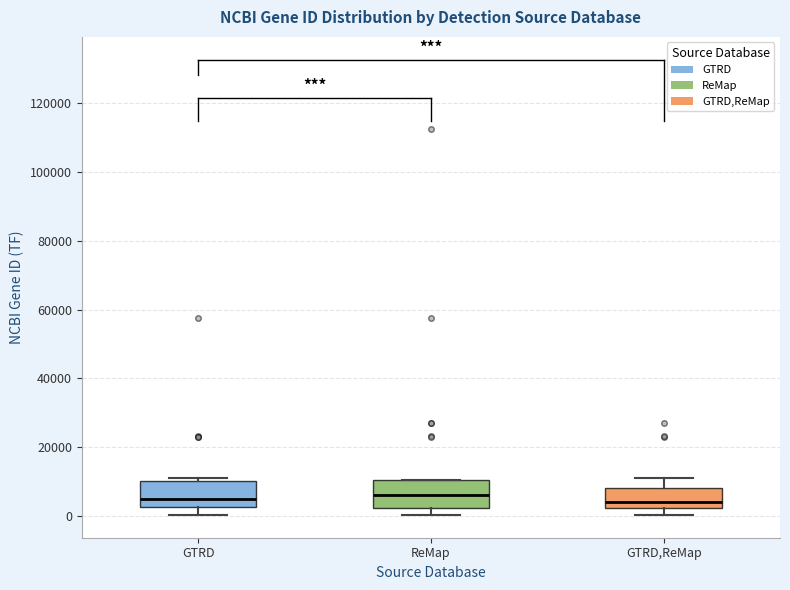

Where does the median line of the box for GTRD,ReMap sit on the y-axis? The values are not printed on the chart, so give them approximately, as read against the axis.

4000